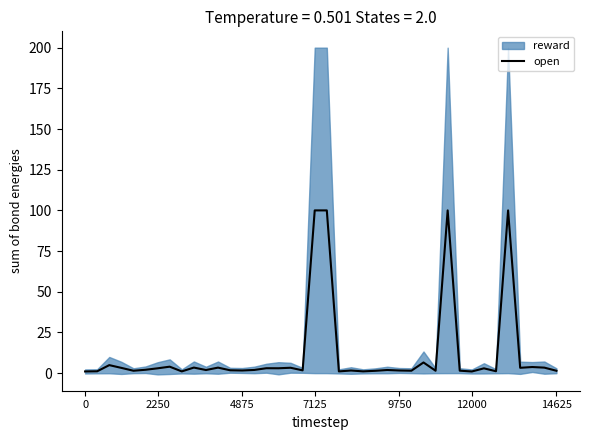

Reading right to left, what are all the values shown in this chart?

1.5	3.4	3.8	3.3	100.0	1.2	2.9	1.0	1.5	100.0	1.5	6.6	1.5	1.6	1.9	1.4	1.1	1.6	1.1	100.0	100.0	1.7	3.3	3.0	3.0	2.0	1.6	1.8	3.4	1.9	3.4	1.1	4.0	3.0	2.1	1.5	3.2	4.9	1.1	1.0